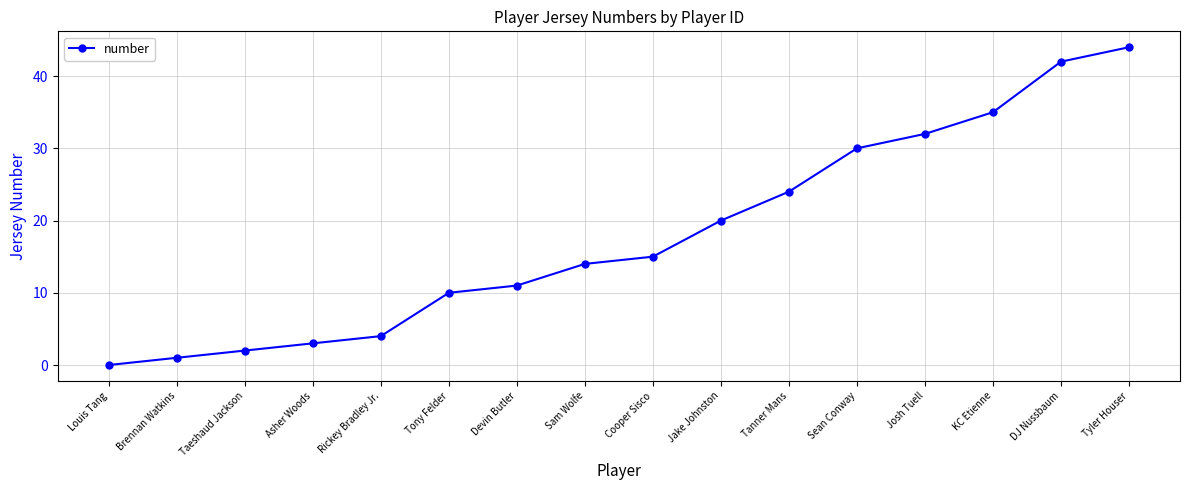

Reading left to right, list all the values displayed in this chart.

Louis Tang=0	Brennan Watkins=1	Taeshaud Jackson=2	Asher Woods=3	Rickey Bradley Jr.=4	Tony Felder=10	Devin Butler=11	Sam Wolfe=14	Cooper Sisco=15	Jake Johnston=20	Tanner Mans=24	Sean Conway=30	Josh Tuell=32	KC Etienne=35	DJ Nussbaum=42	Tyler Houser=44